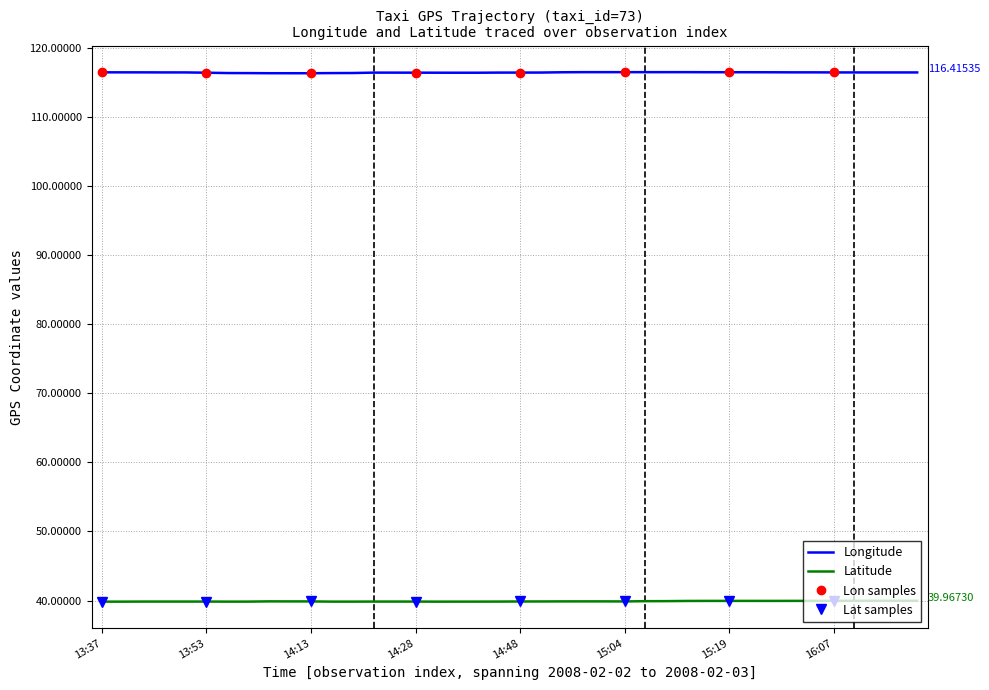

At how many categories does at least one series exceed 45?

40